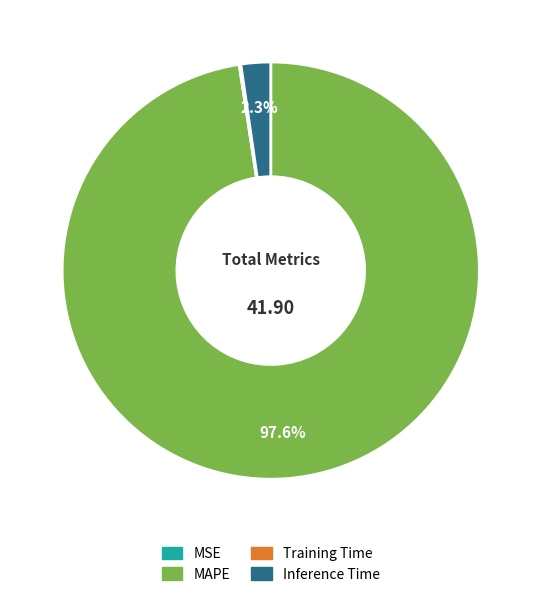

To the nearest percent, what portion does MAPE represent?

98%